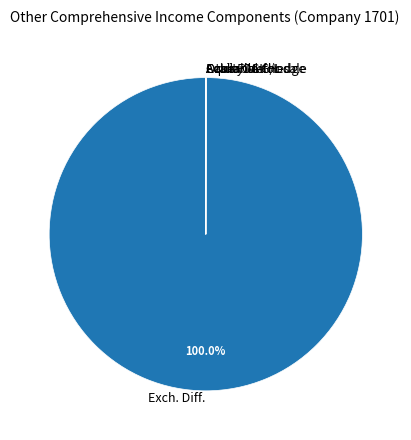

Does Exch. Diff. account for over 50% of the chart?

Yes